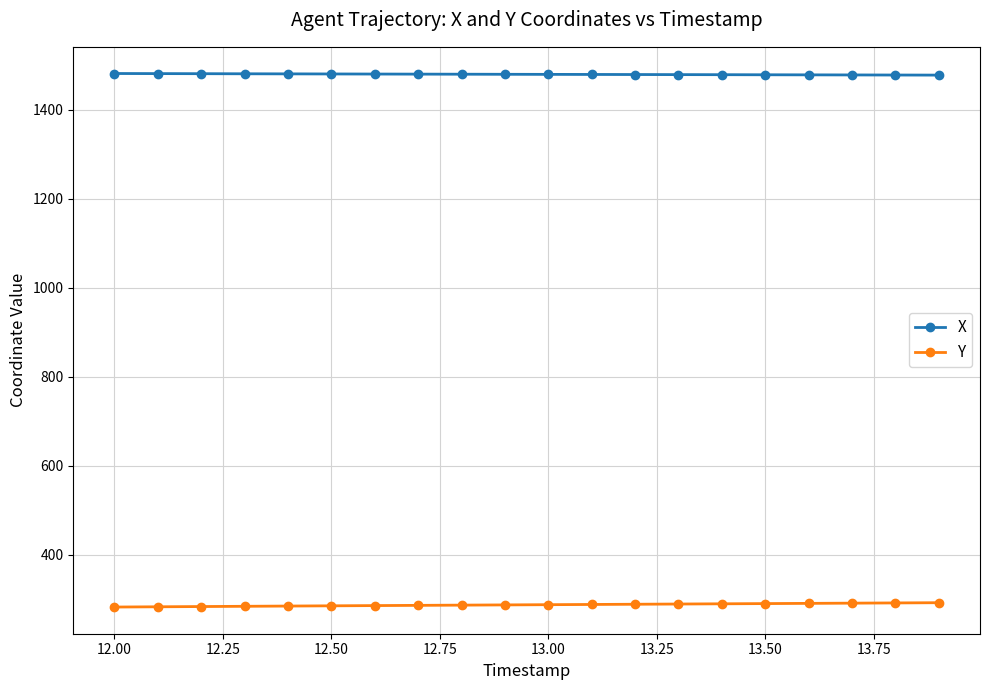

What is the lowest value of the Y series?

282.7